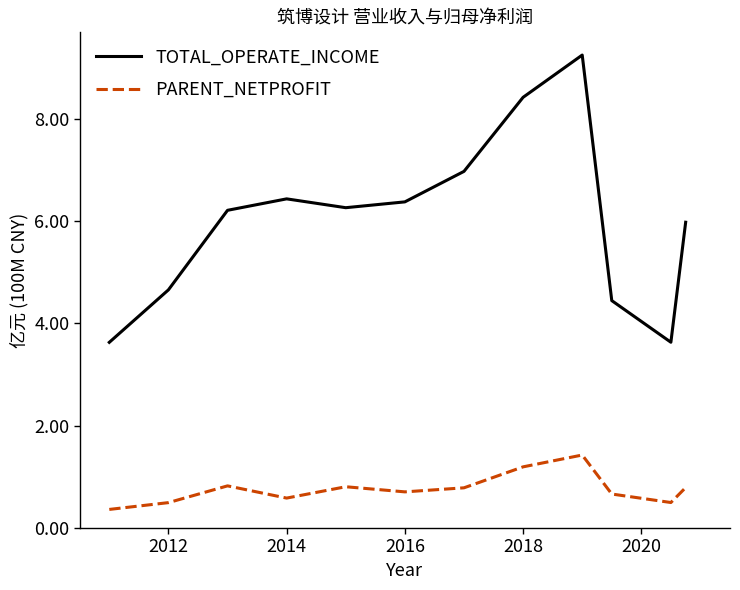

Which series has the largest range (max minus min)?

TOTAL_OPERATE_INCOME